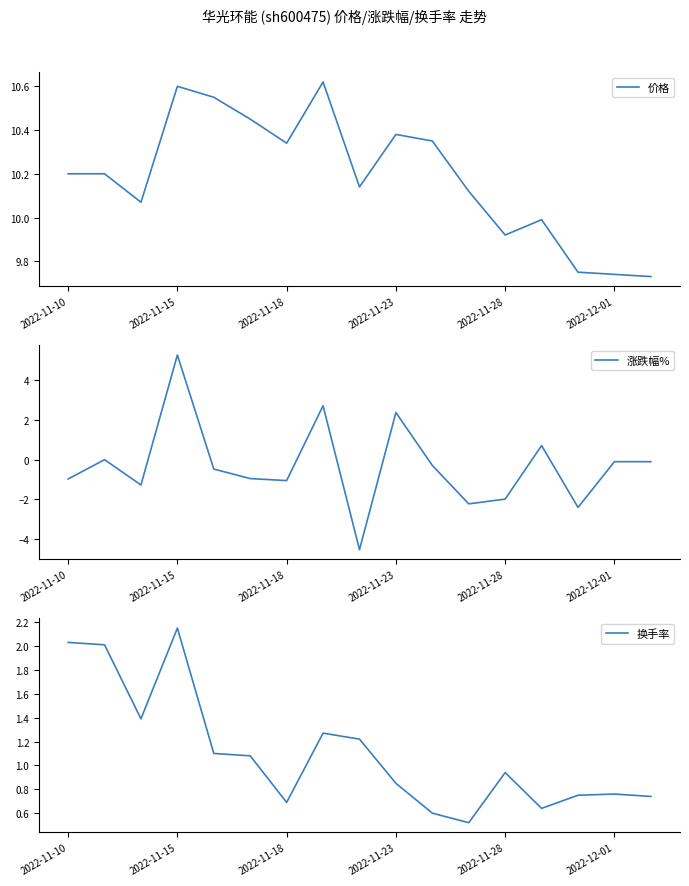

At which label does 涨跌幅% reach its peak?

2022-11-15